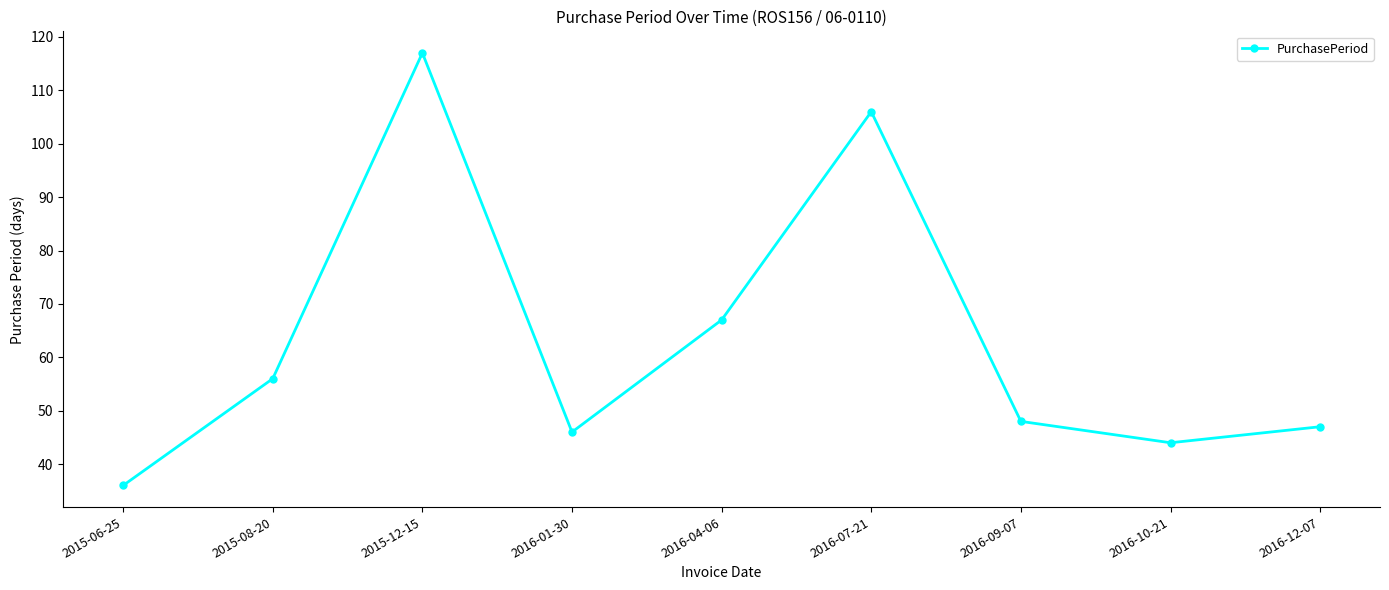

How many lines are shown in the chart?

1